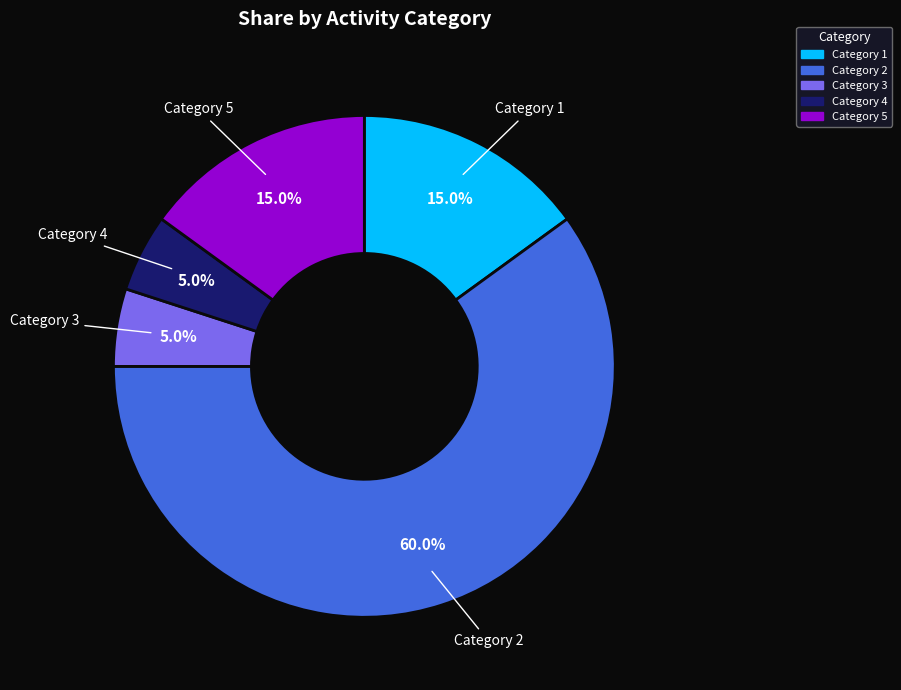

How many segments does this pie chart have?

5